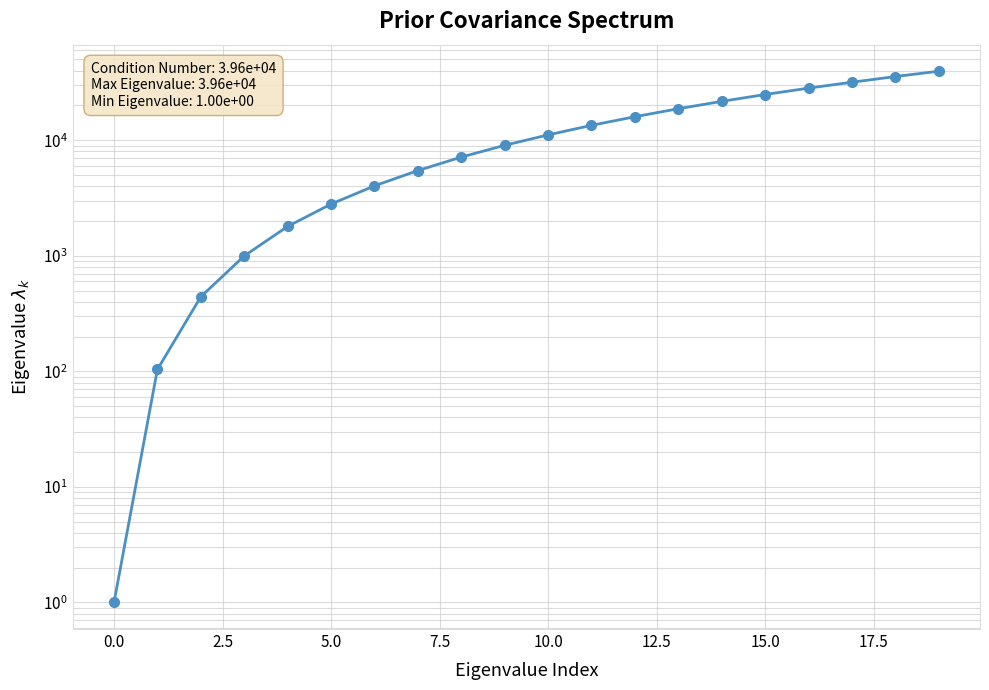

The chart shows a value of 15984.6 at 12. True or false?

True